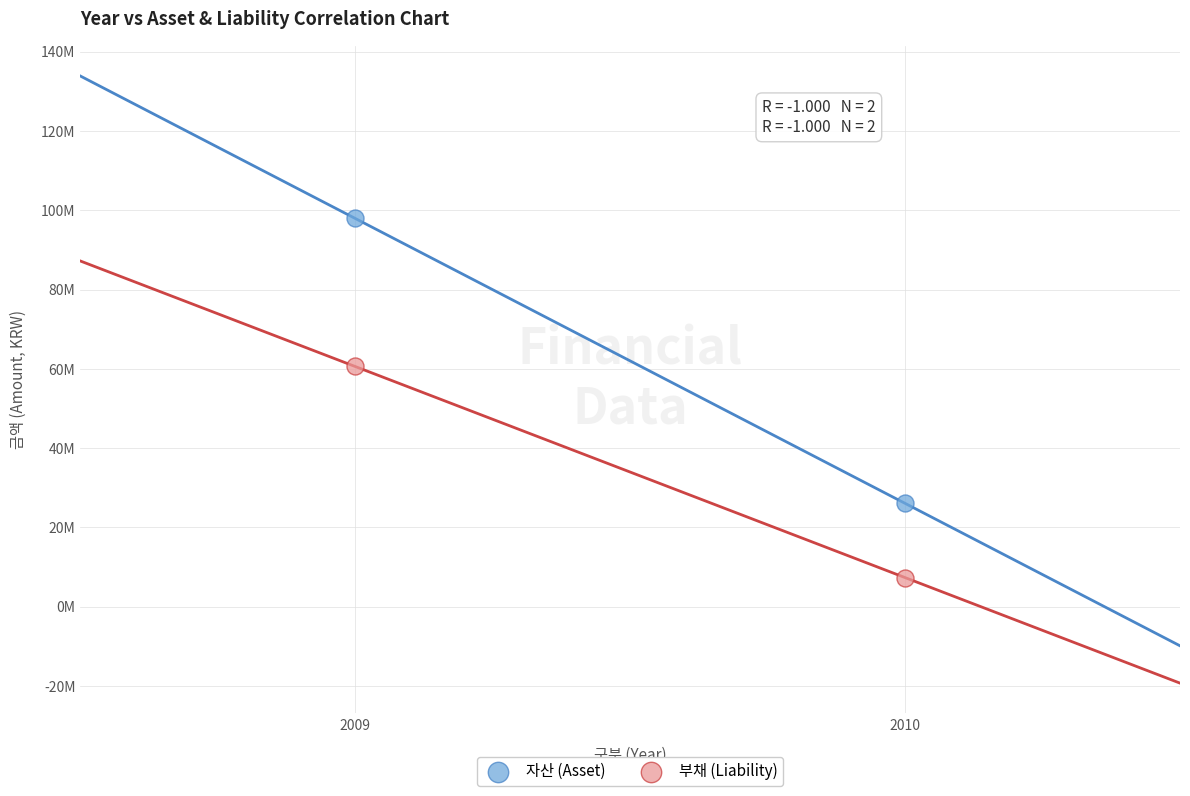

What are all the series names shown in the legend?

자산 (Asset), 부채 (Liability)